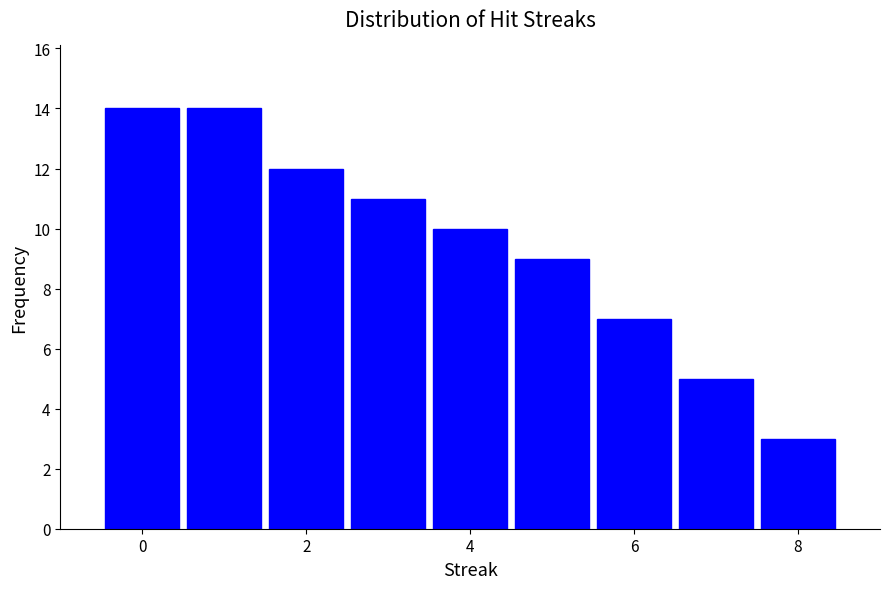

How tall is the bar that spans -0.5 to 0.5 on the x-axis? Neither the bar edges nor the heights are printed on the chart, so give them approximately, as read against the axes.

14